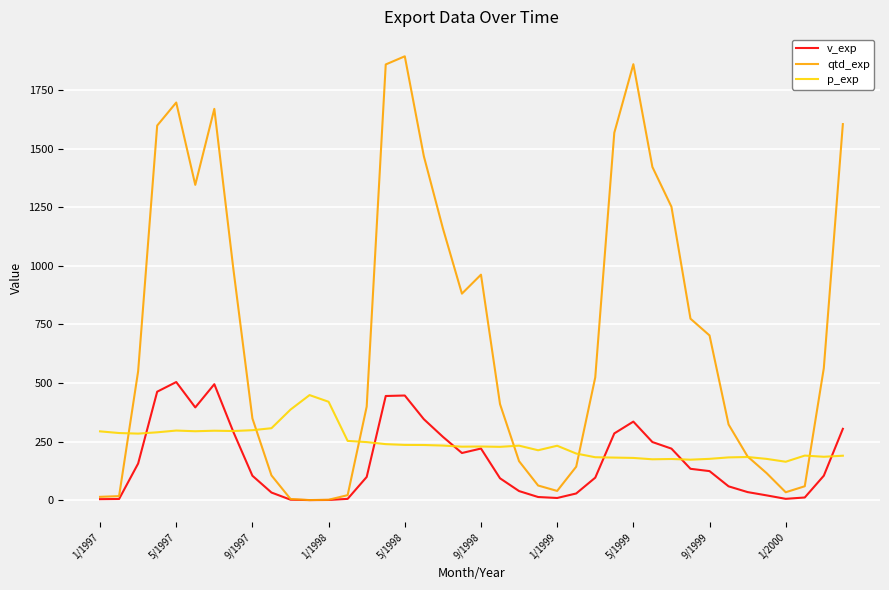

True or false: qtd_exp has more than 0 points higher than both neighbors.

True